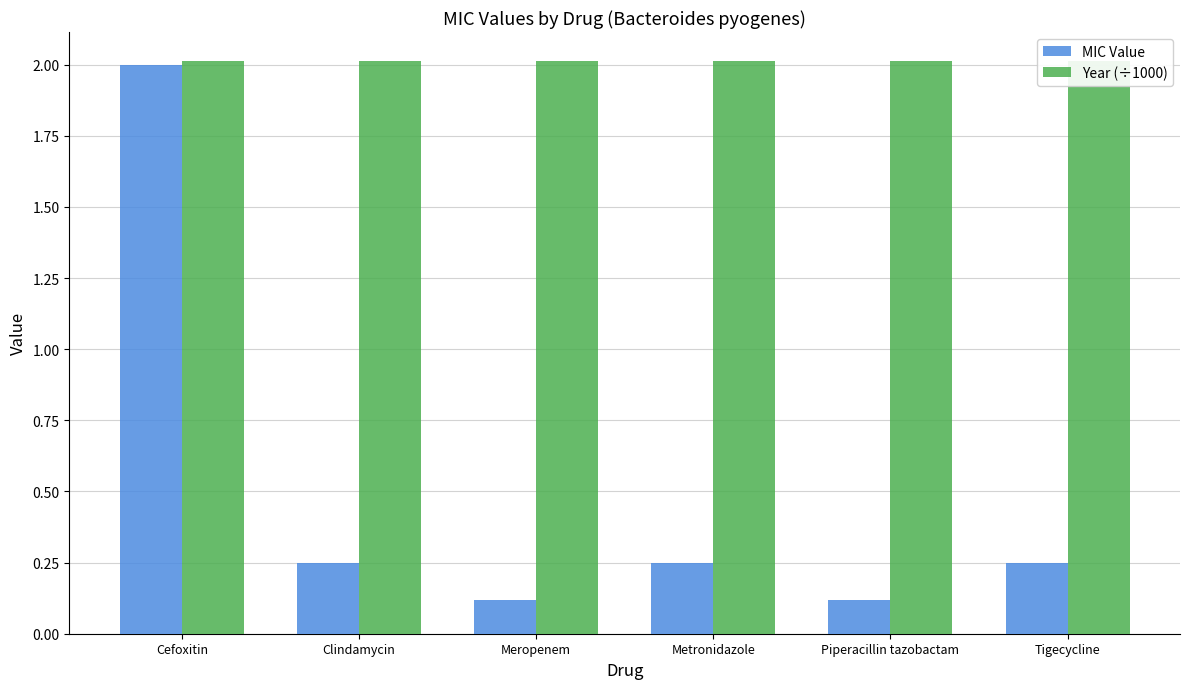

True or false: Year (÷1000) has a value of 1.0 at Meropenem.

False